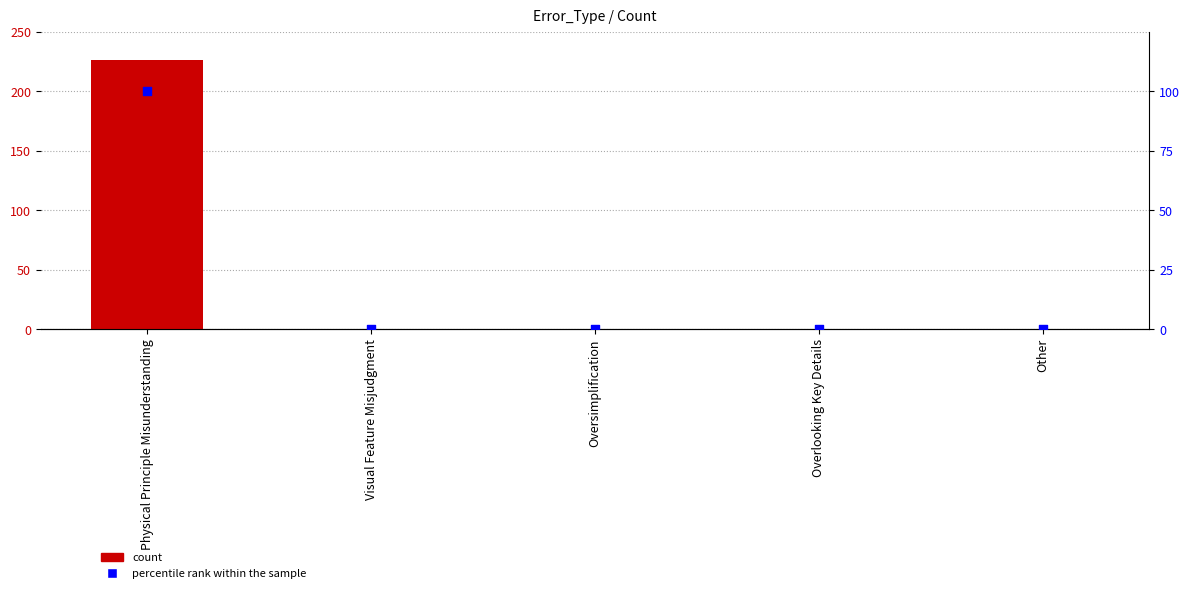

Which series contains the highest Y value?

Count